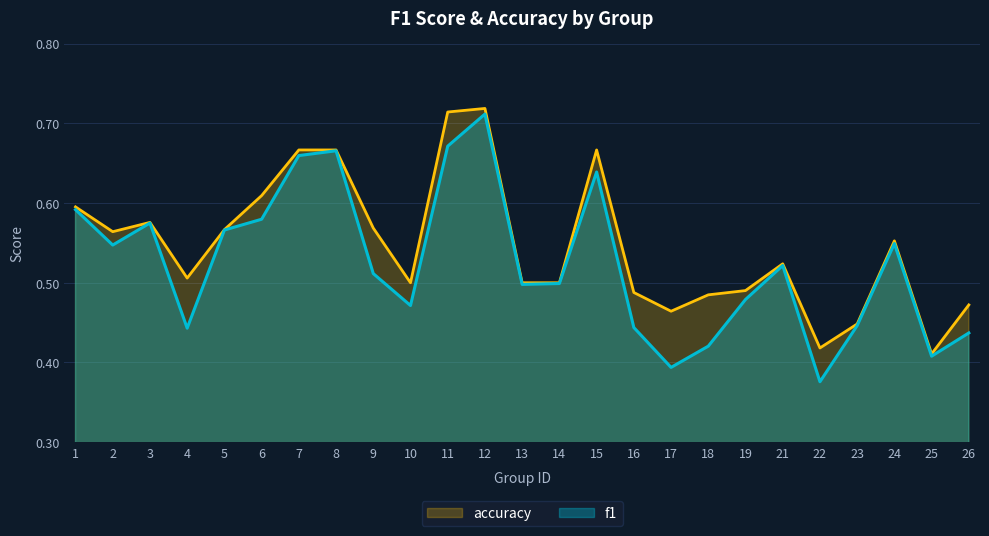

What is the sum of all accuracy values?

13.7